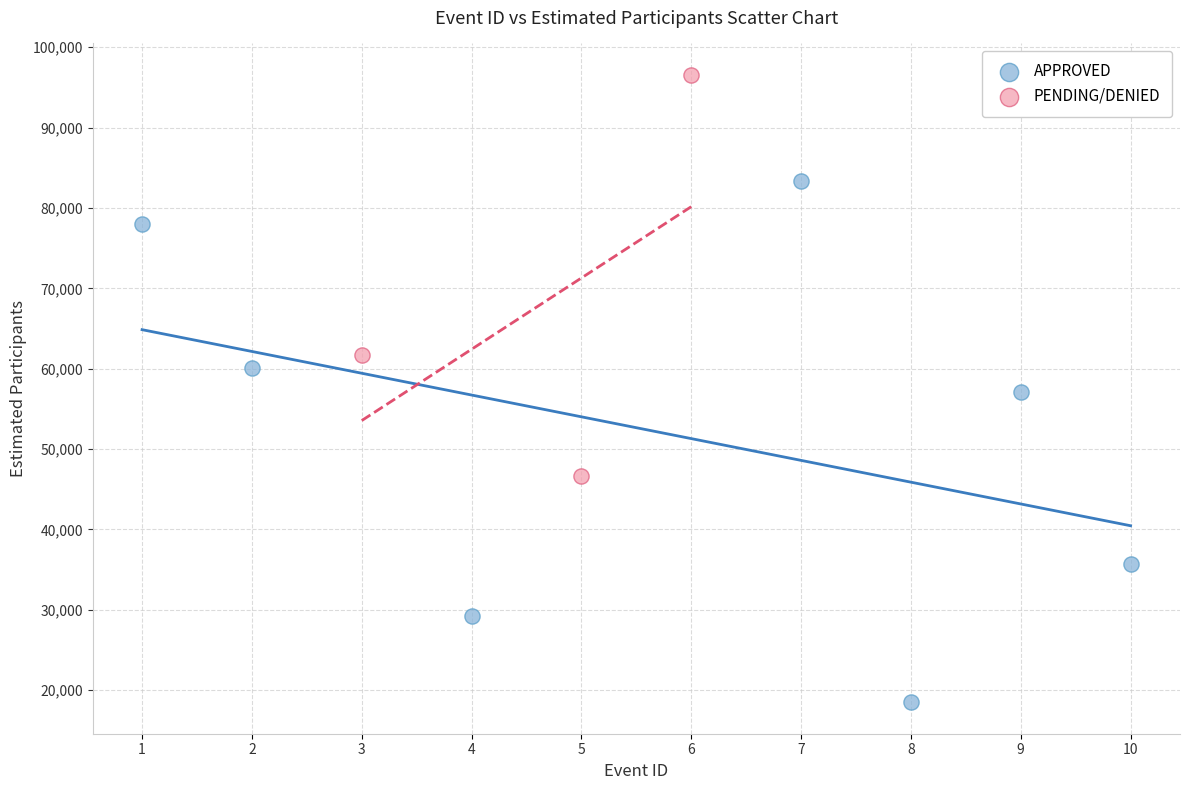

Which series contains the lowest Y value?

APPROVED